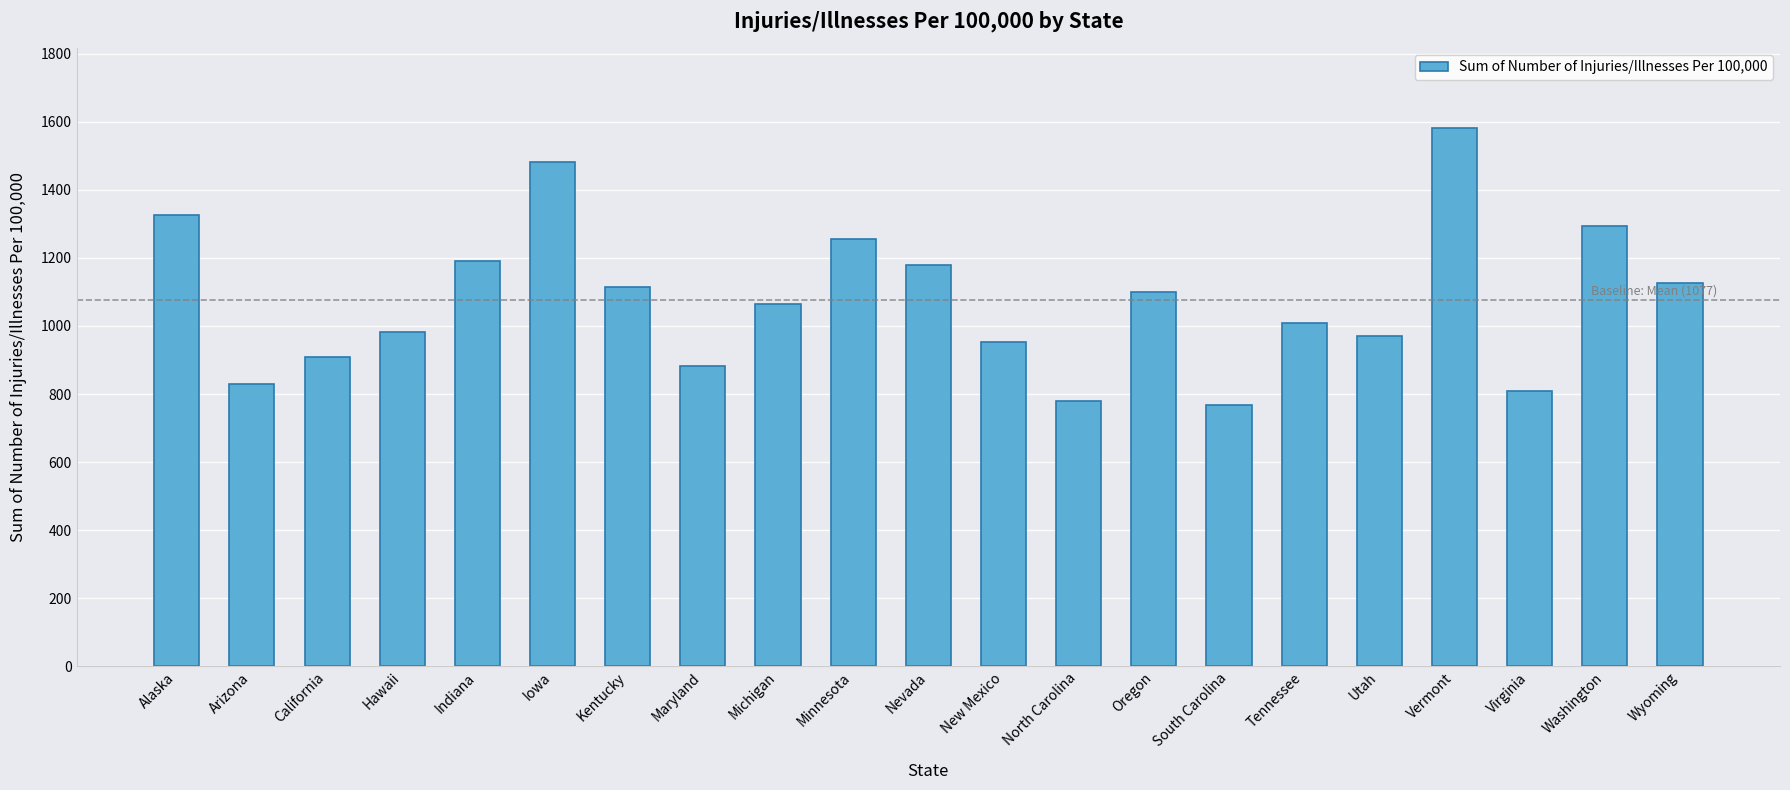

What is the difference between the second highest and second lowest values?

703.7